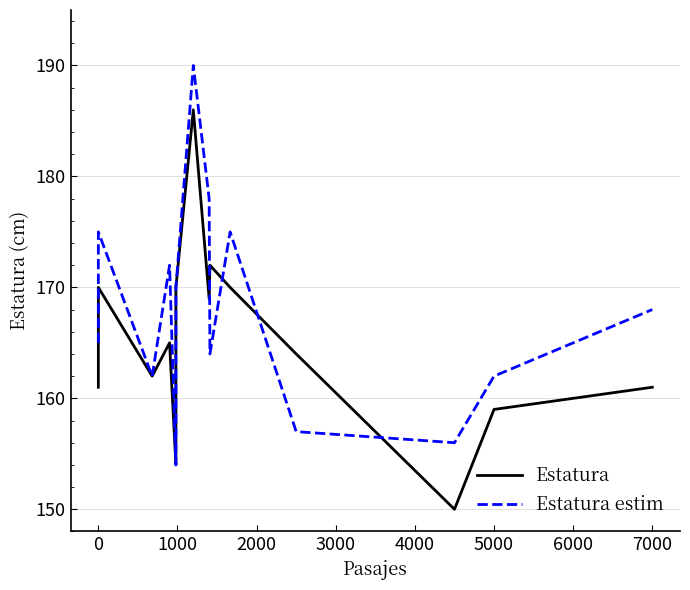

How many data points does each series have?

15